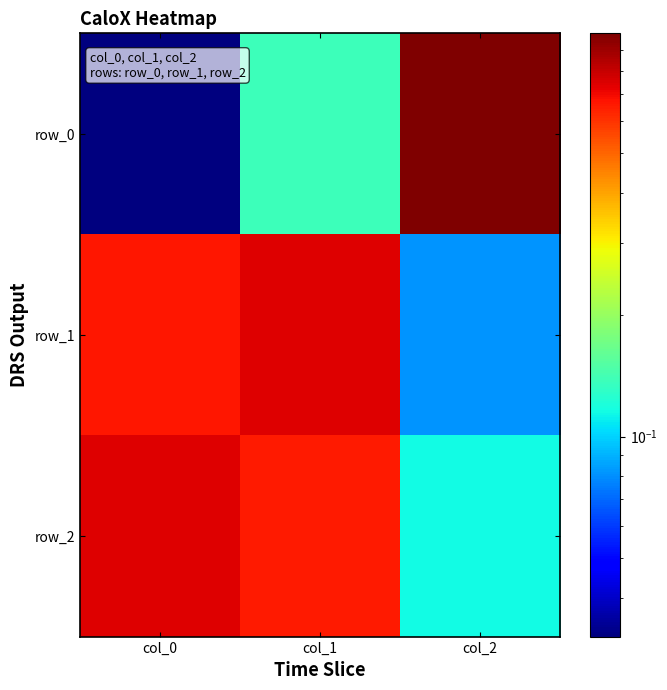

Reading left to right, extract all data points from this chart.

row_0: col_0=0.0	col_1=0.1	col_2=1.0
row_1: col_0=0.7	col_1=0.7	col_2=0.1
row_2: col_0=0.7	col_1=0.7	col_2=0.1